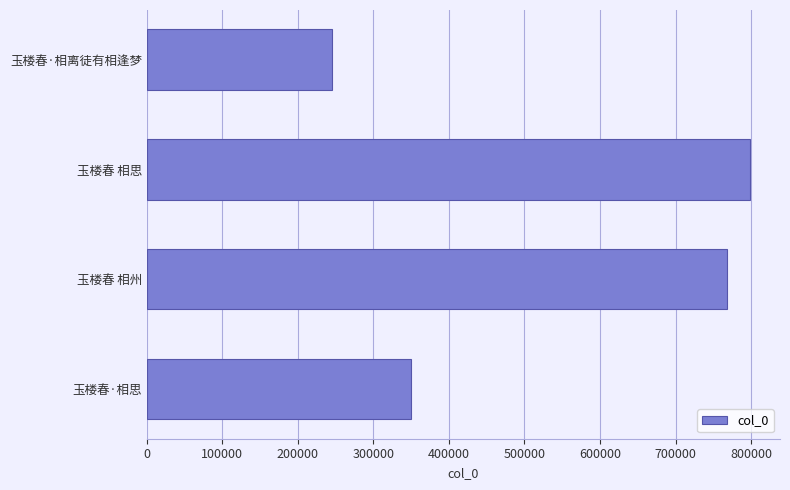

Which has a higher value, 玉楼春·相离徒有相逢梦 or 玉楼春 相州?

玉楼春 相州